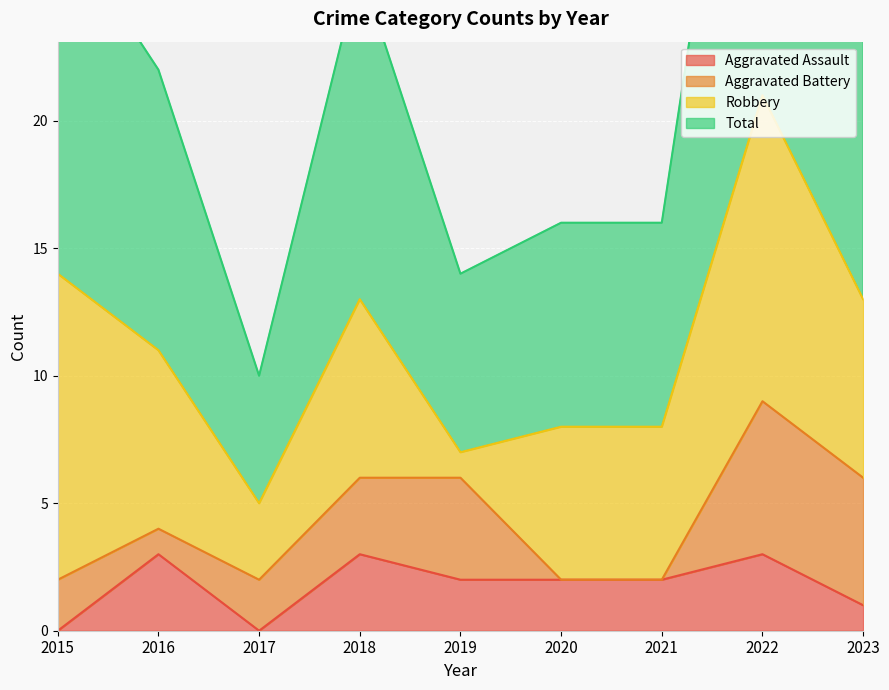

The value of Aggravated Assault at 2021 is 2. True or false?

True